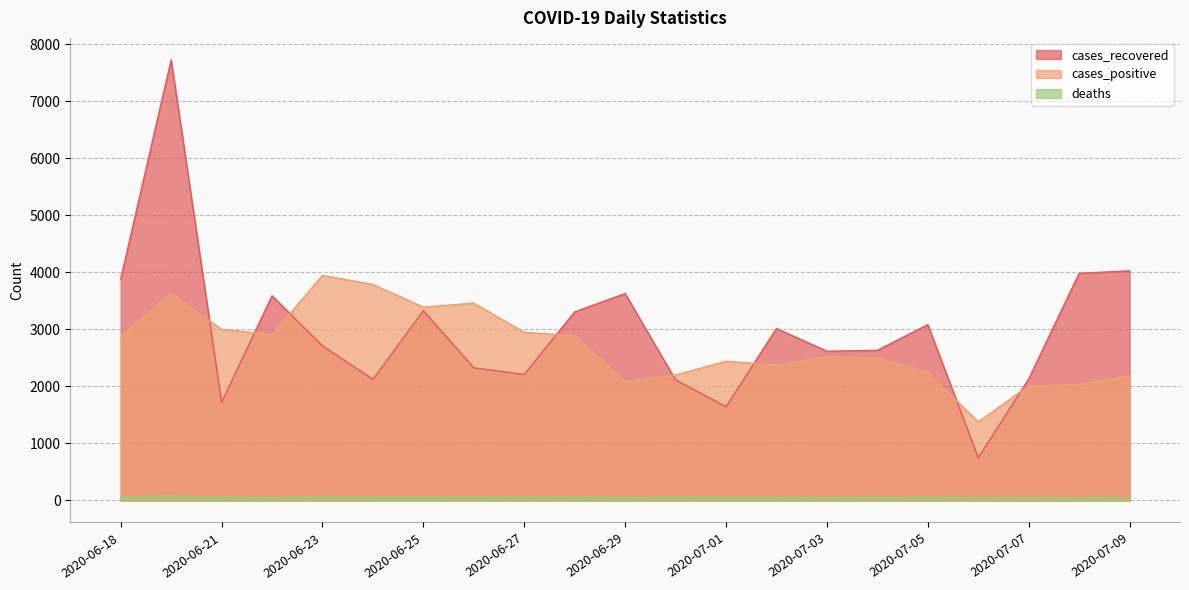

At how many categories does at least one series exceed 3130?

11